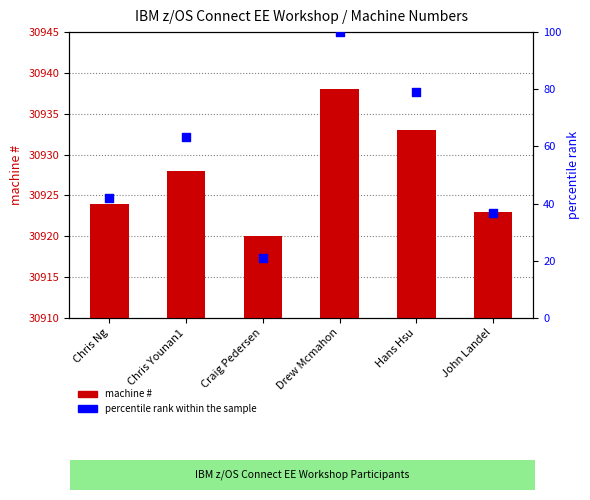

At which category is the sum across all series the highest?

Drew Mcmahon